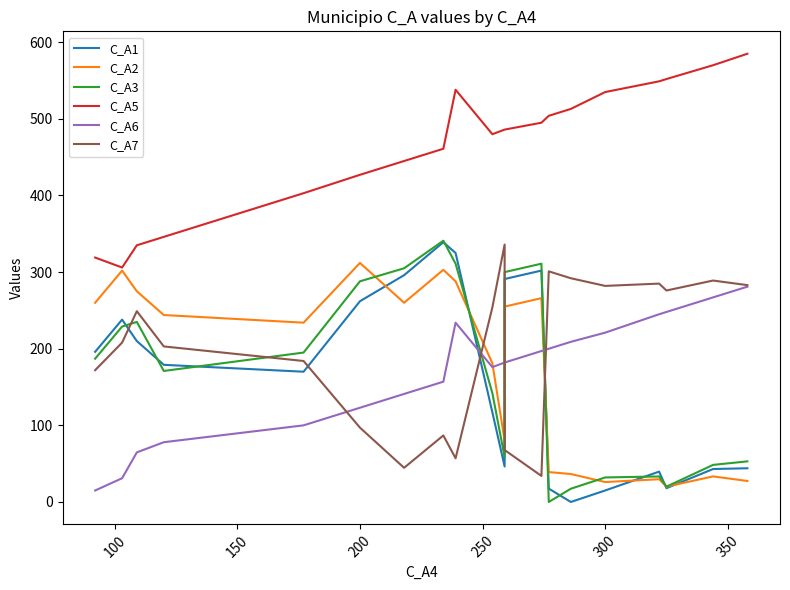

True or false: C_A3 has more than 0 interior local peaks.

True